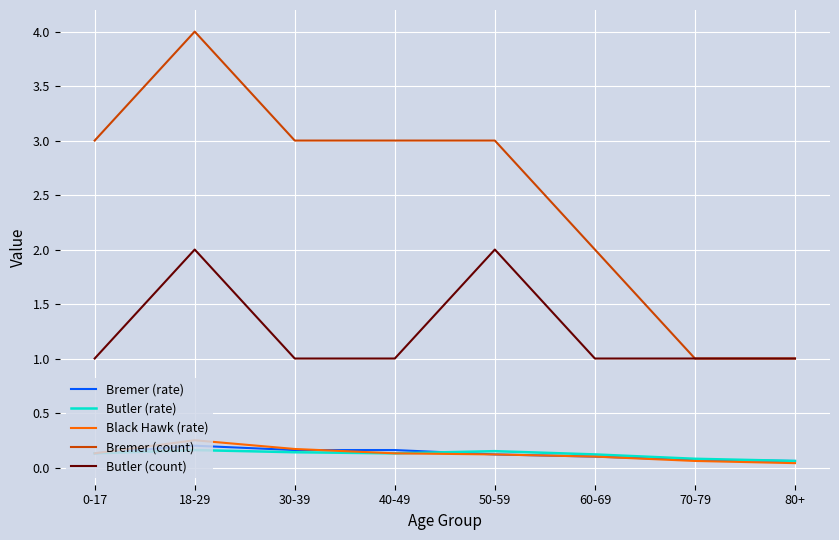

The Bremer (count) series shows 0.9 at 18-29. True or false?

False